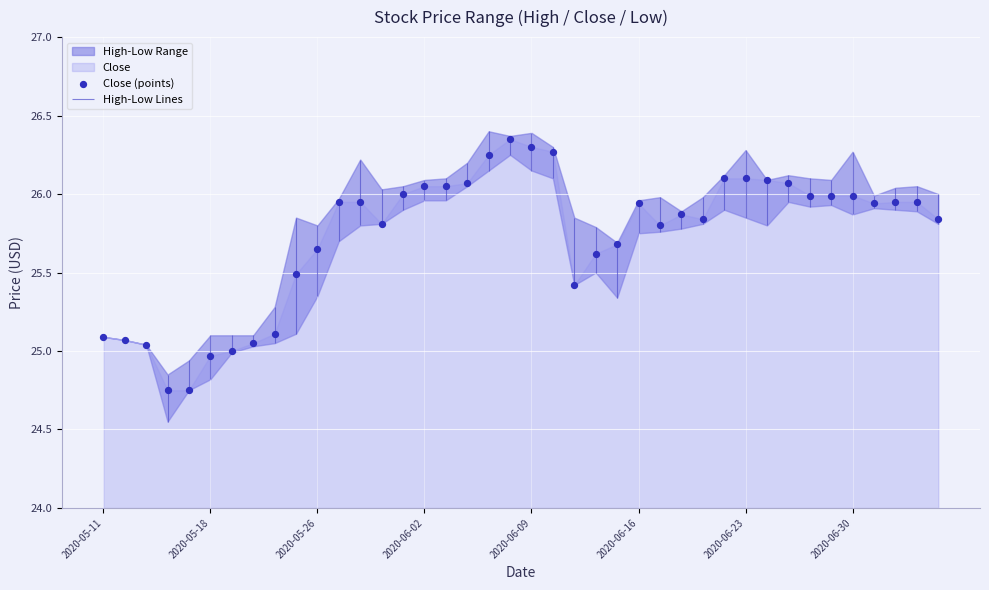

Which has a higher value, 11 or 28?

11